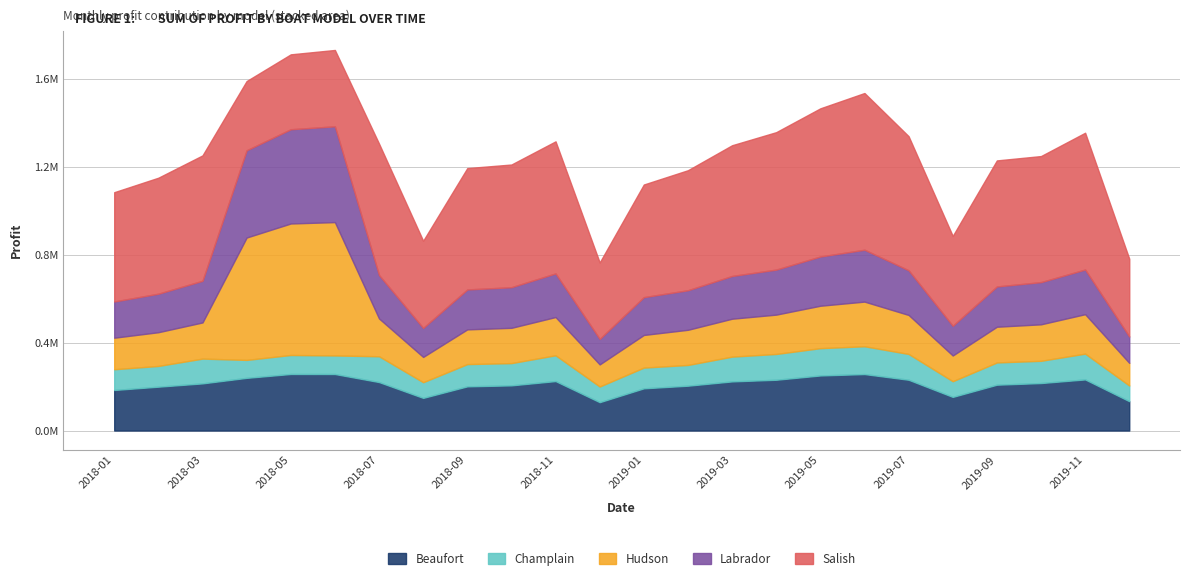

True or false: Labrador and Hudson cross at least once.

True